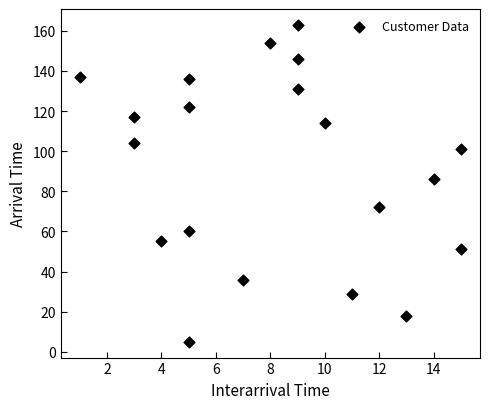

What Y value in the scatter plot is closest to 84?

86